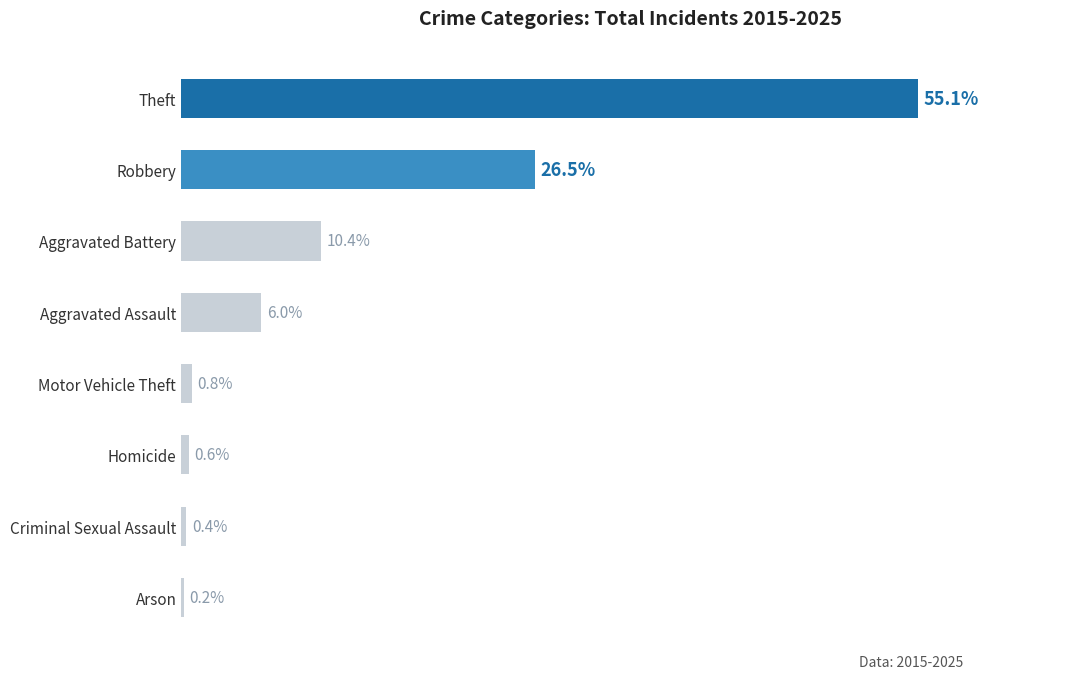

Where is the data nearest to the value 27?

Robbery